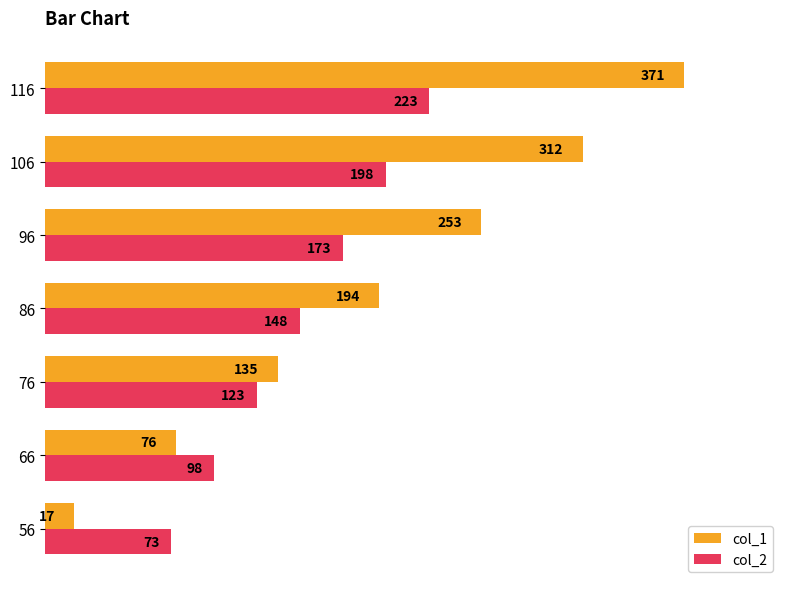

True or false: col_1 has a value of 371 at 116.

True